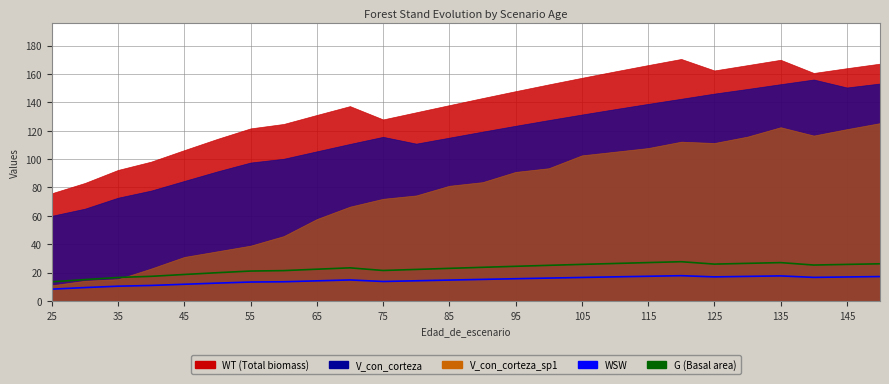

At which category does WSW reach its first local valley?

75